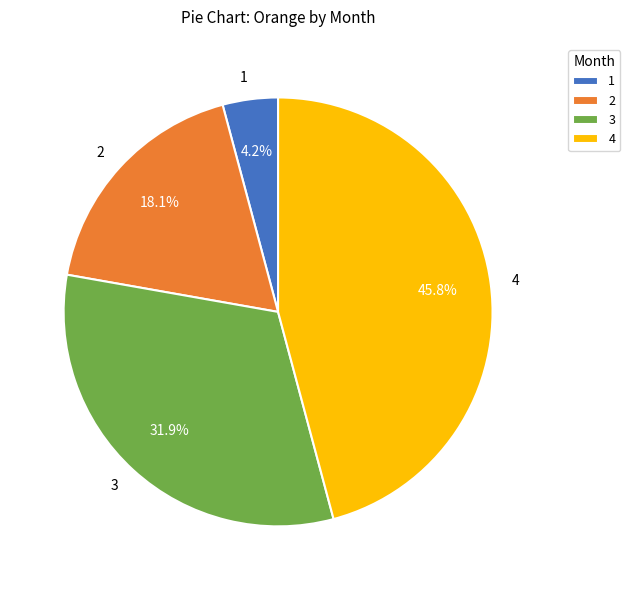

Which category has the smallest portion of the pie?

1